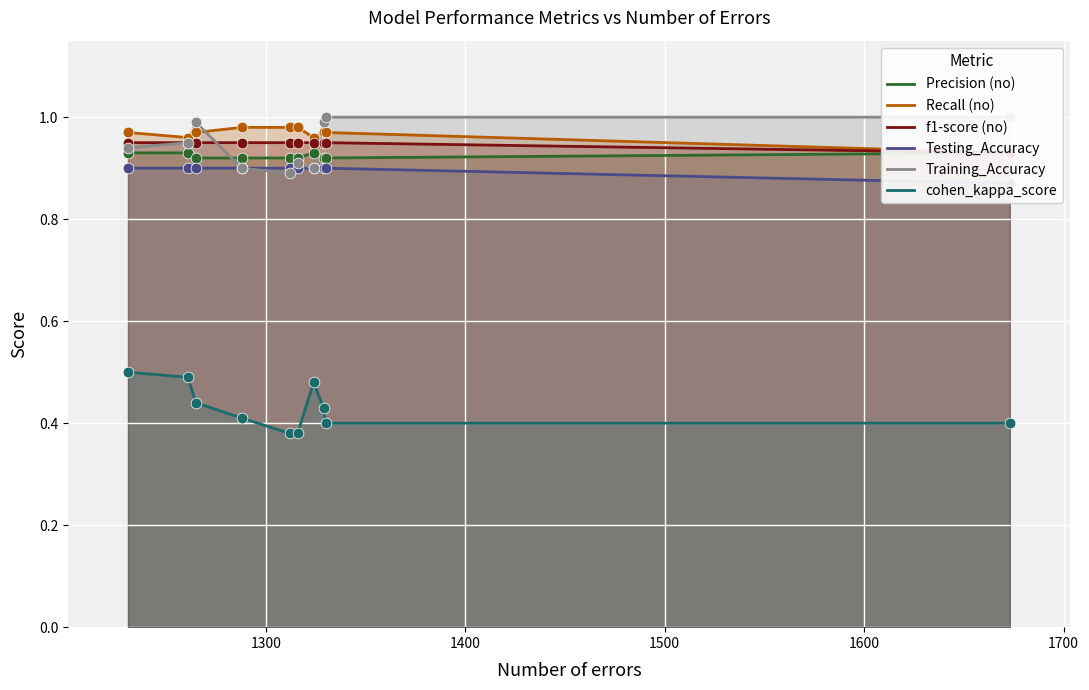

Which series reaches the maximum Y coordinate?

Training_Accuracy